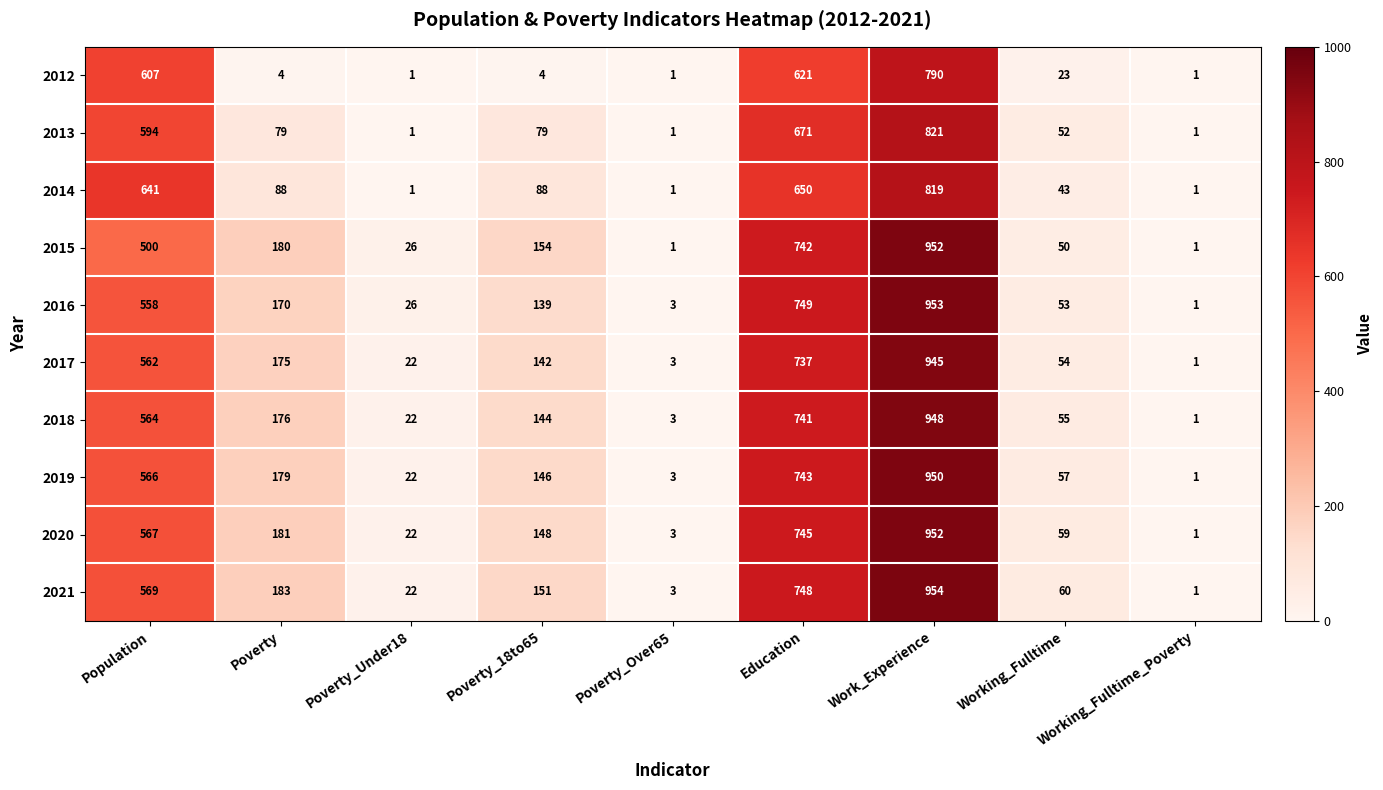

At which label does 2013 reach its peak?

Work_Experience